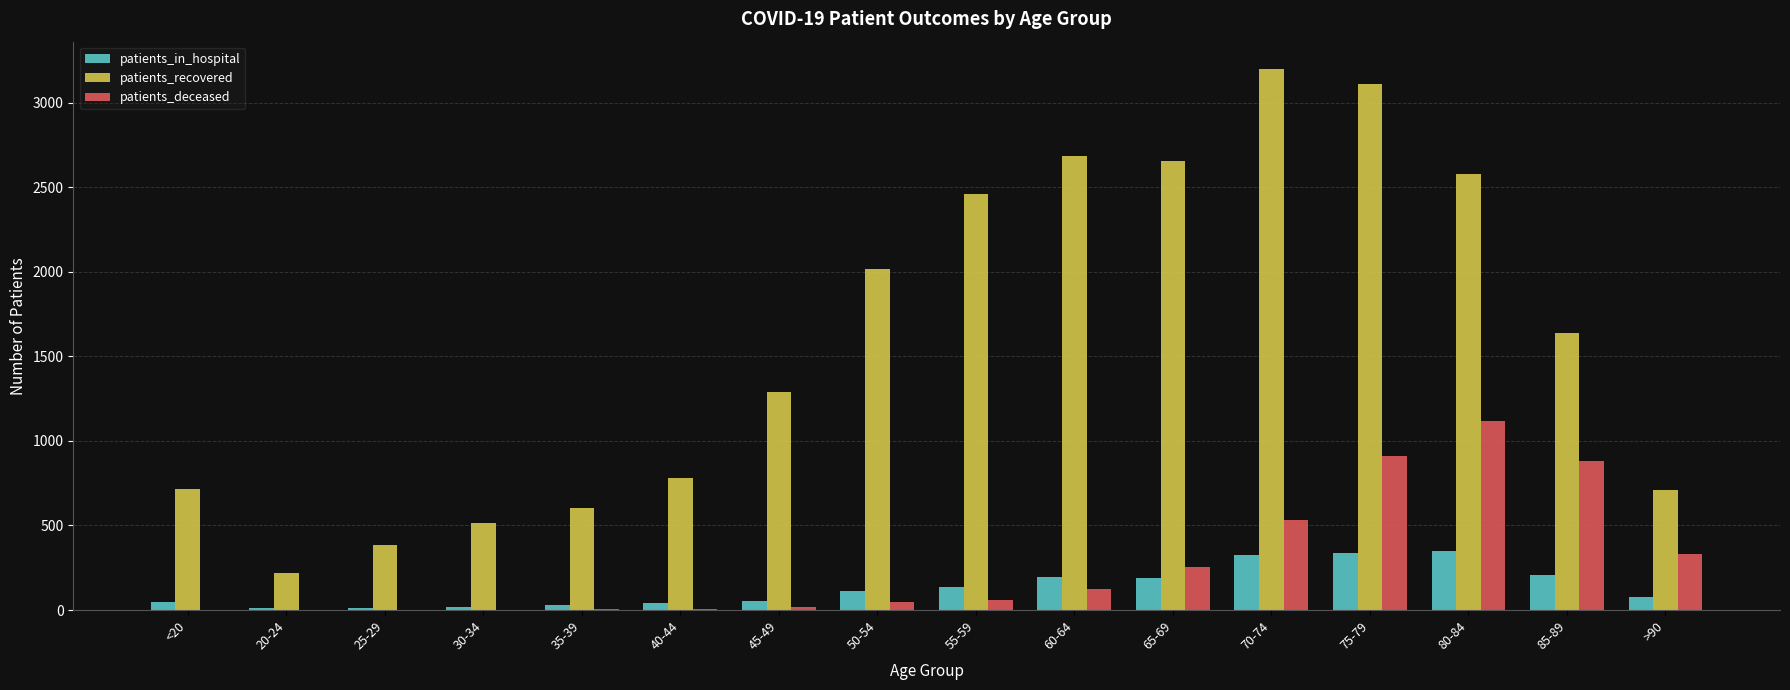

At which category is the sum across all series the highest?

75-79